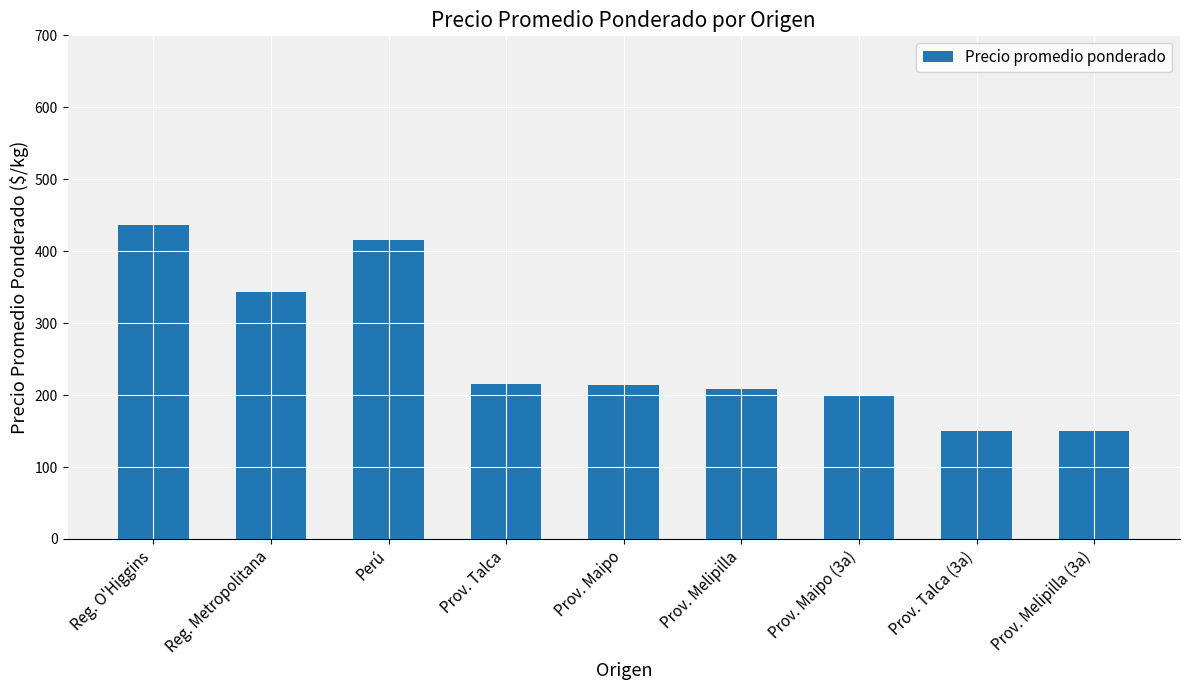

Between Prov. Talca and Prov. Melipilla, which is larger?

Prov. Talca